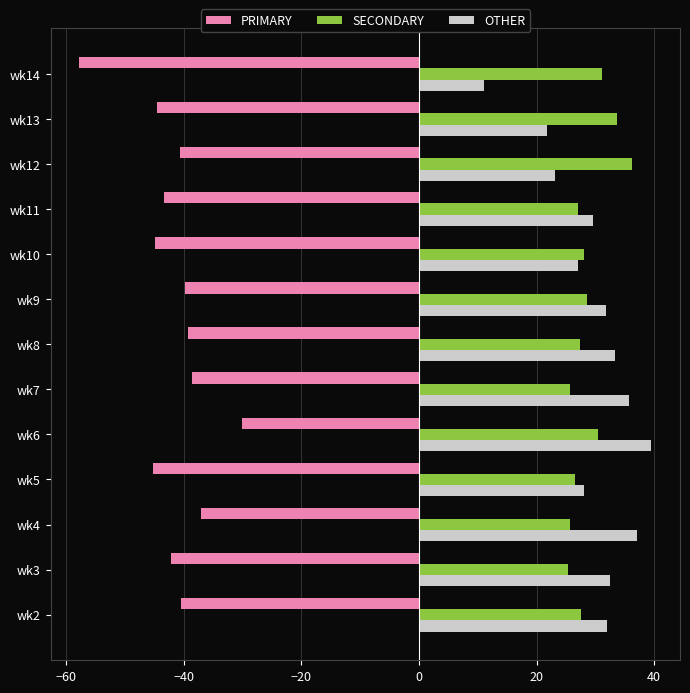

What is the difference between the second highest and second lowest values in the OTHER series?

15.4